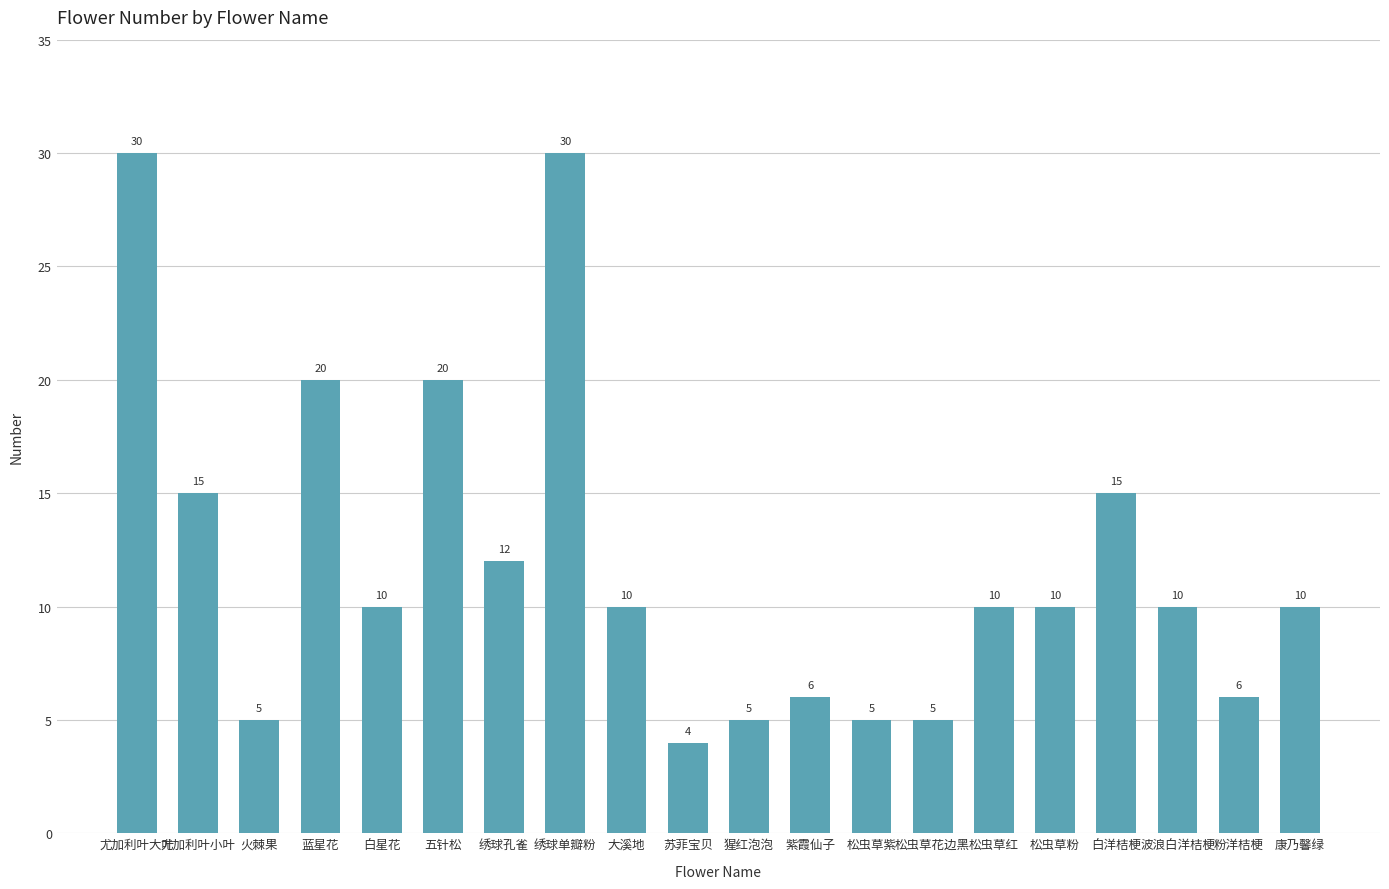

What is the maximum value shown in the chart?

30